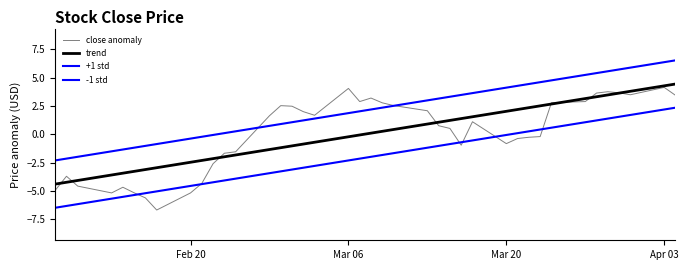

How many intersections are there between -1 std and close anomaly?

6